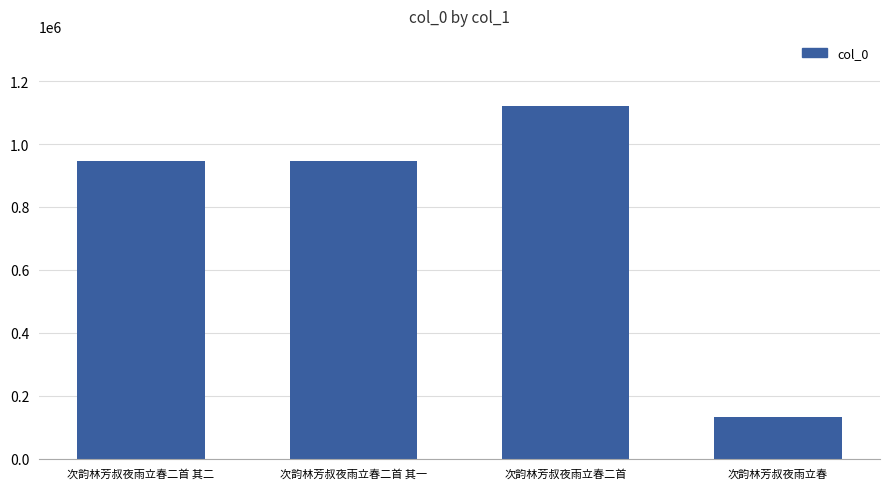

At which category does the chart reach its peak across all series?

次韵林芳叔夜雨立春二首